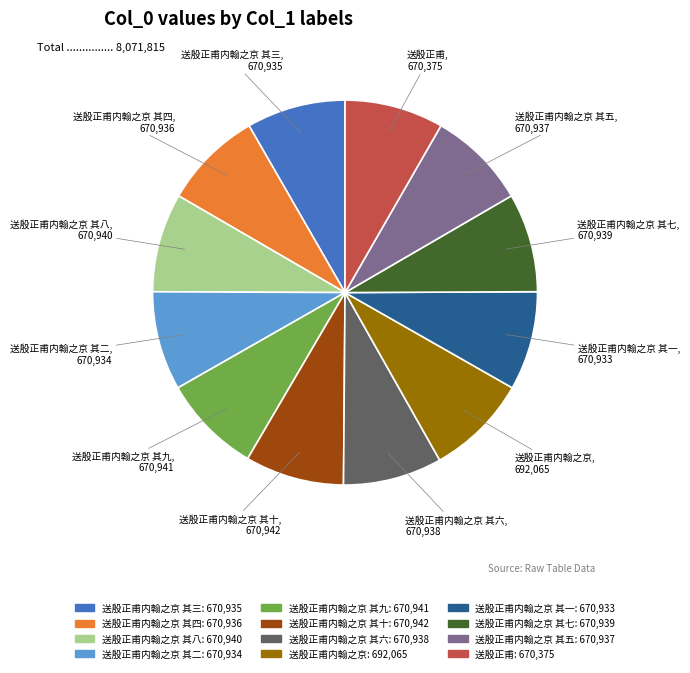

Is there a majority slice in this chart?

No